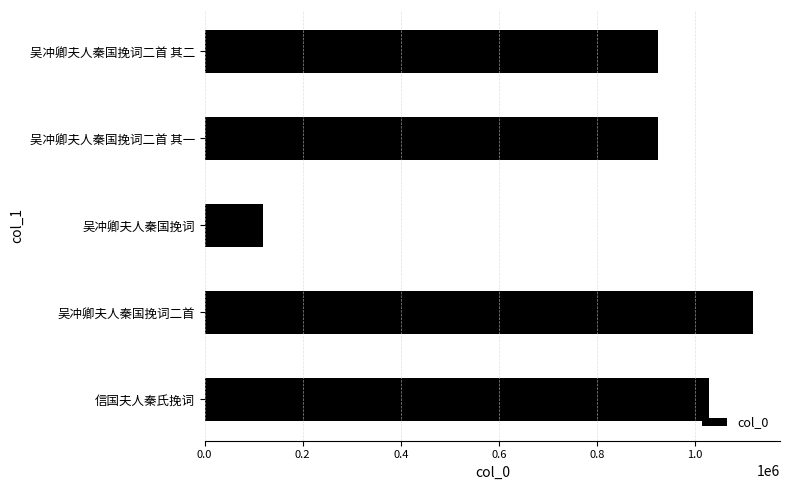

Which has a higher value, 信国夫人秦氏挽词 or 吴冲卿夫人秦国挽词?

信国夫人秦氏挽词